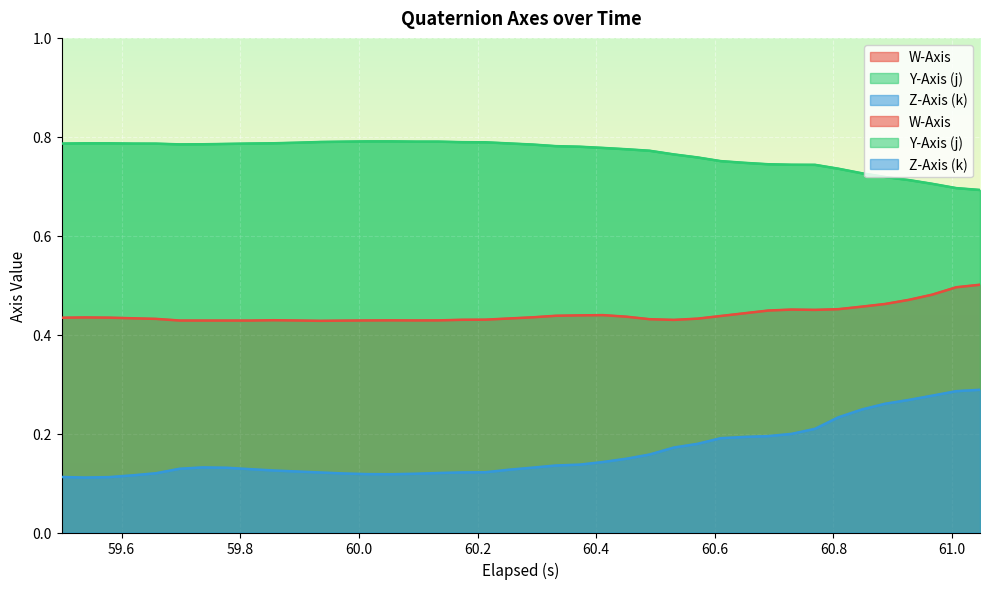

What are all the series names shown in the legend?

W-Axis, Y-Axis (j), Z-Axis (k)